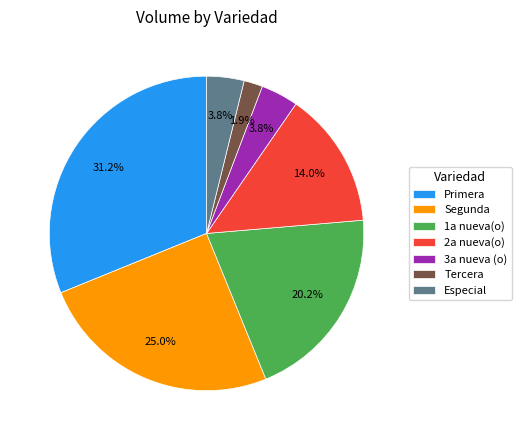

Do Segunda and Primera together represent more than half of the pie?

Yes